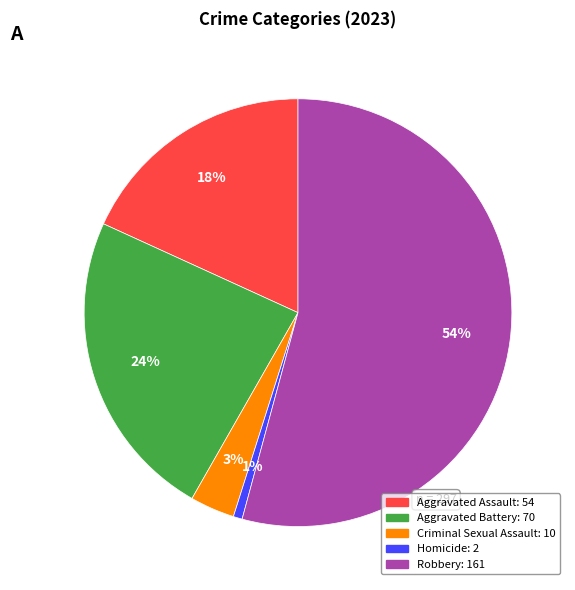

Combined, do Criminal Sexual Assault and Homicide account for over 50%?

No